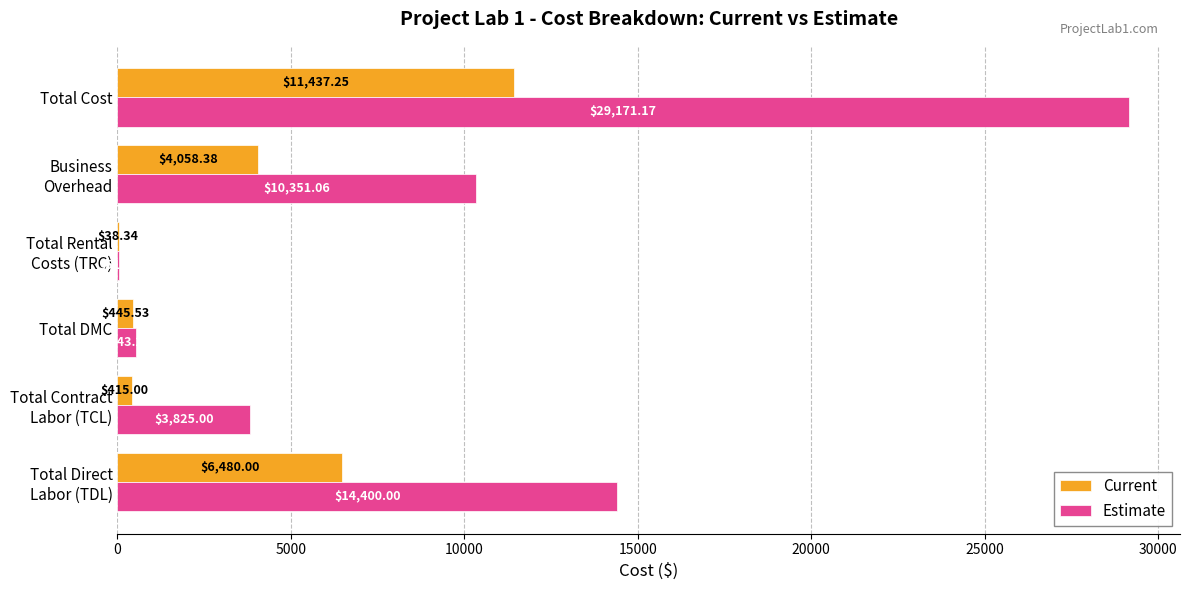

At which category is the sum across all series the highest?

Total Cost